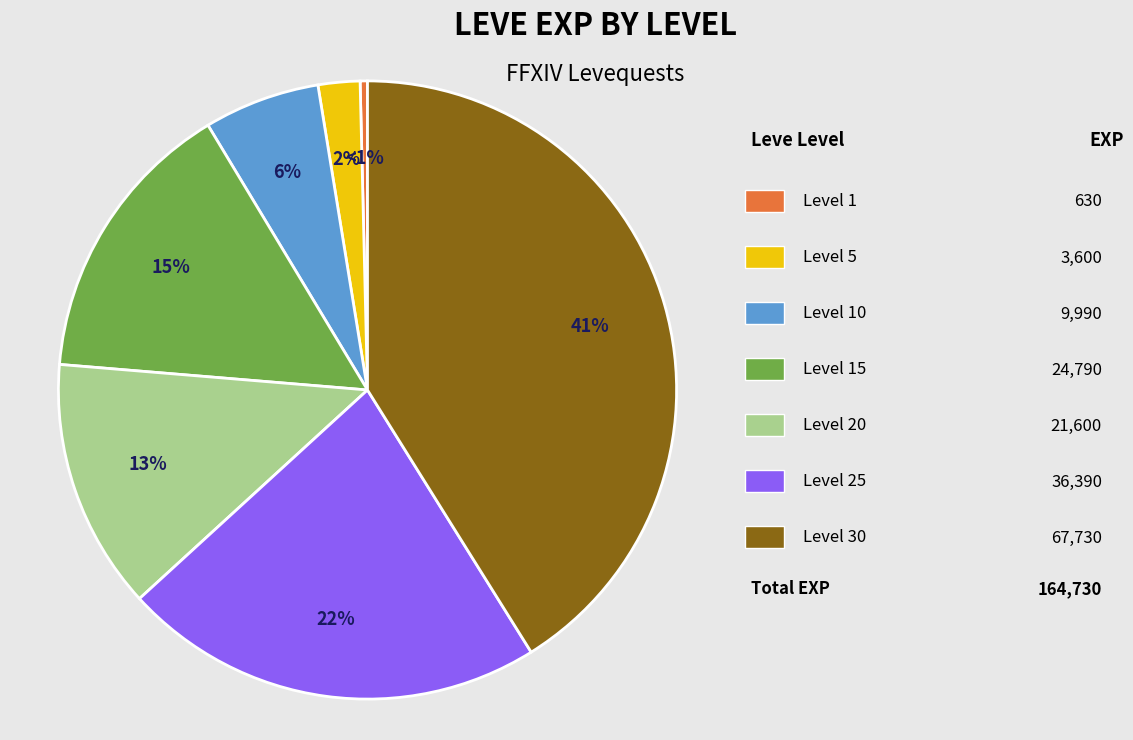

To the nearest percent, what is the difference between the largest and smallest slice percentages?

41%